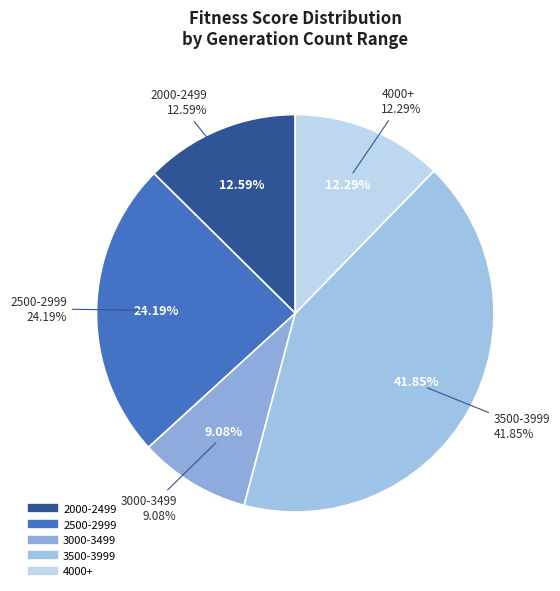

Does 18 represent more than half of the total?

No